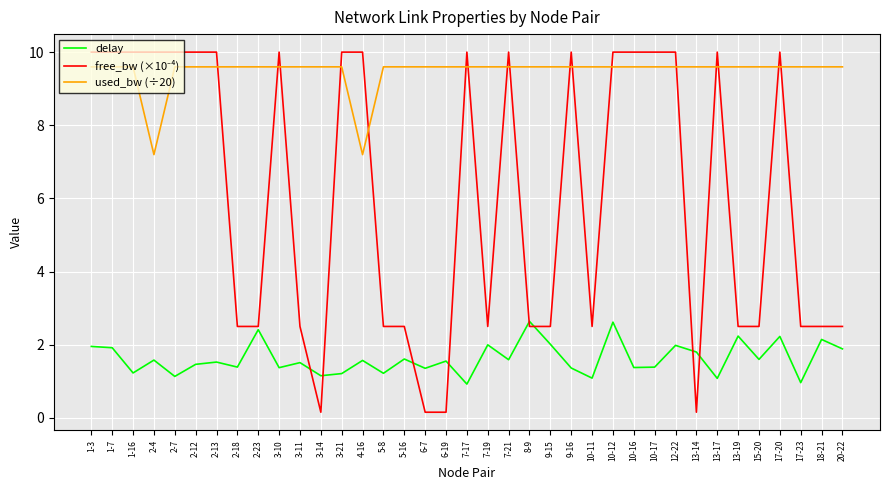

How many lines are shown in the chart?

3